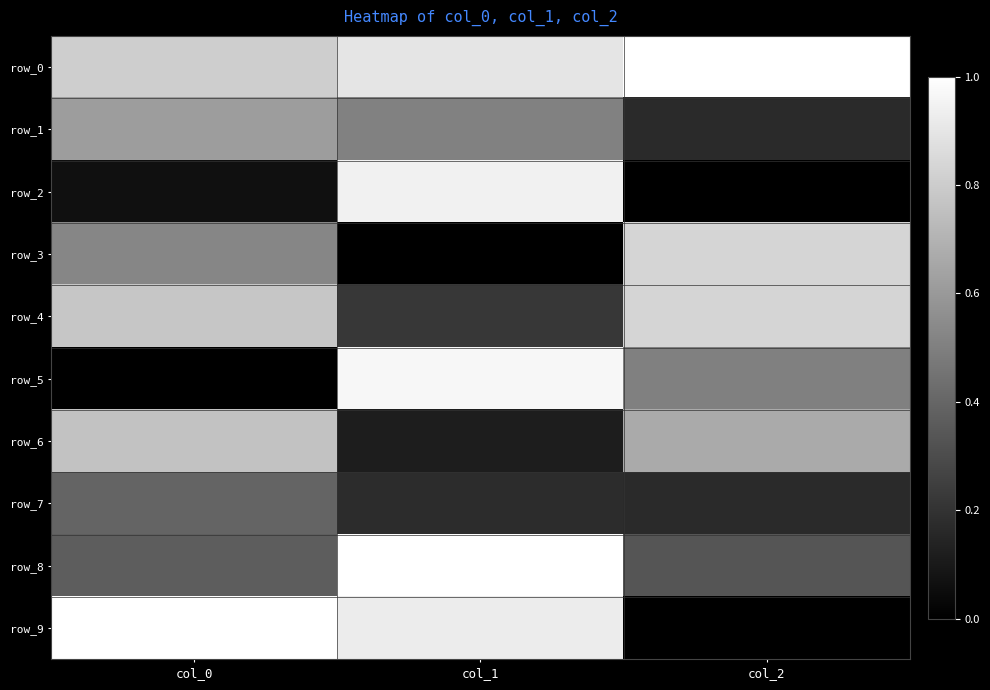

Which category has the lowest value in the row_0 series?

col_0